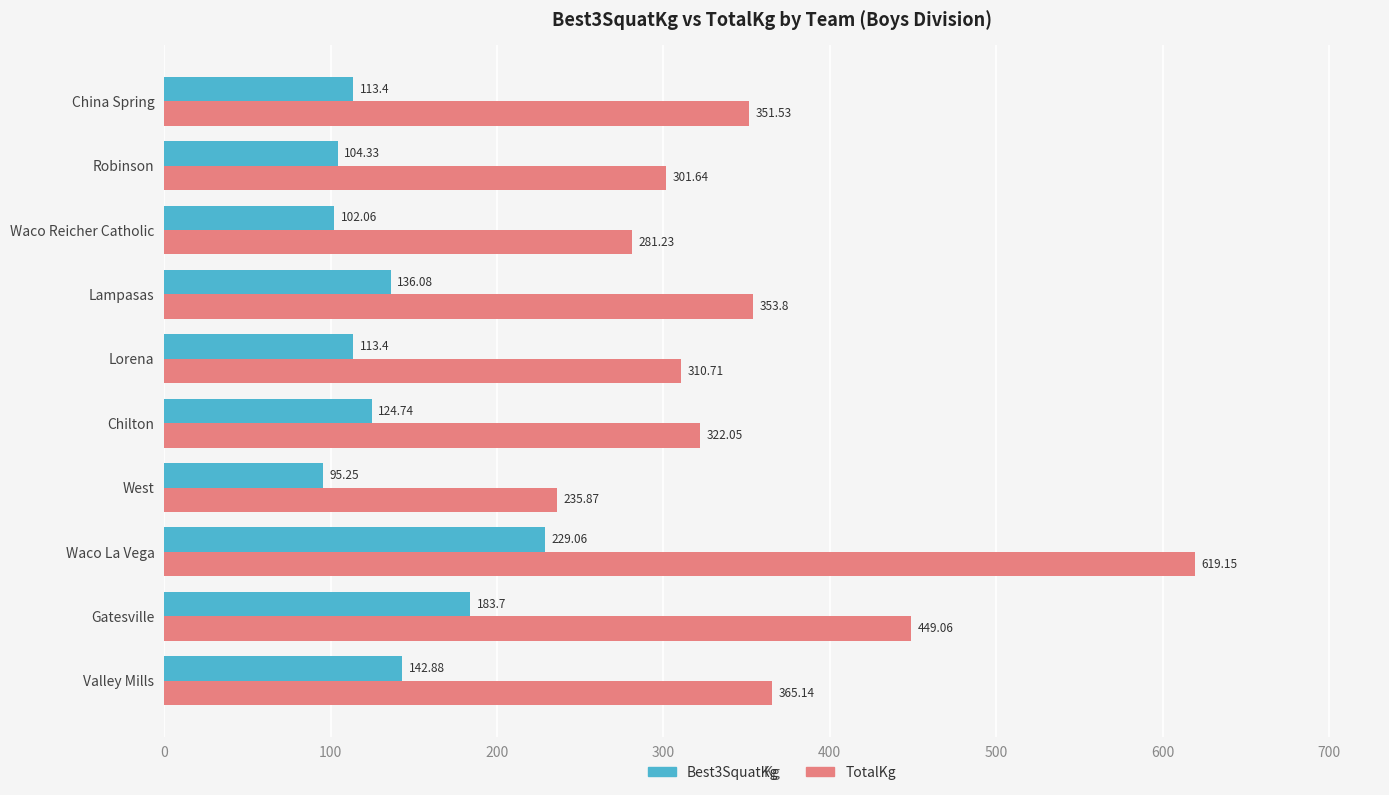

Which series has the largest range (max minus min)?

TotalKg